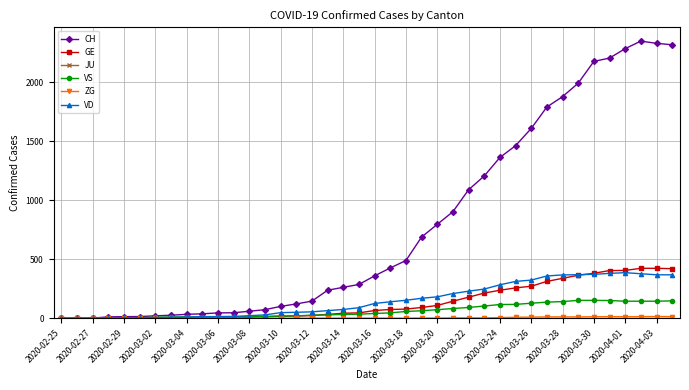

Which series has the largest range (max minus min)?

CH